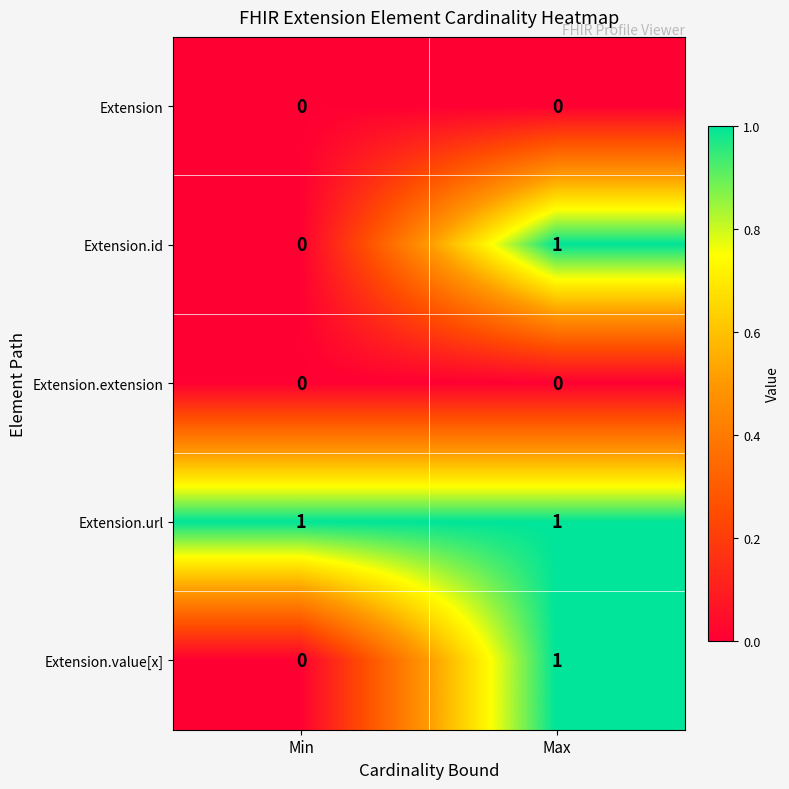

Reading left to right, what are all the values shown in this chart?

Extension: 0	0
Extension.id: 0	1
Extension.extension: 0	0
Extension.url: 1	1
Extension.value[x]: 0	1